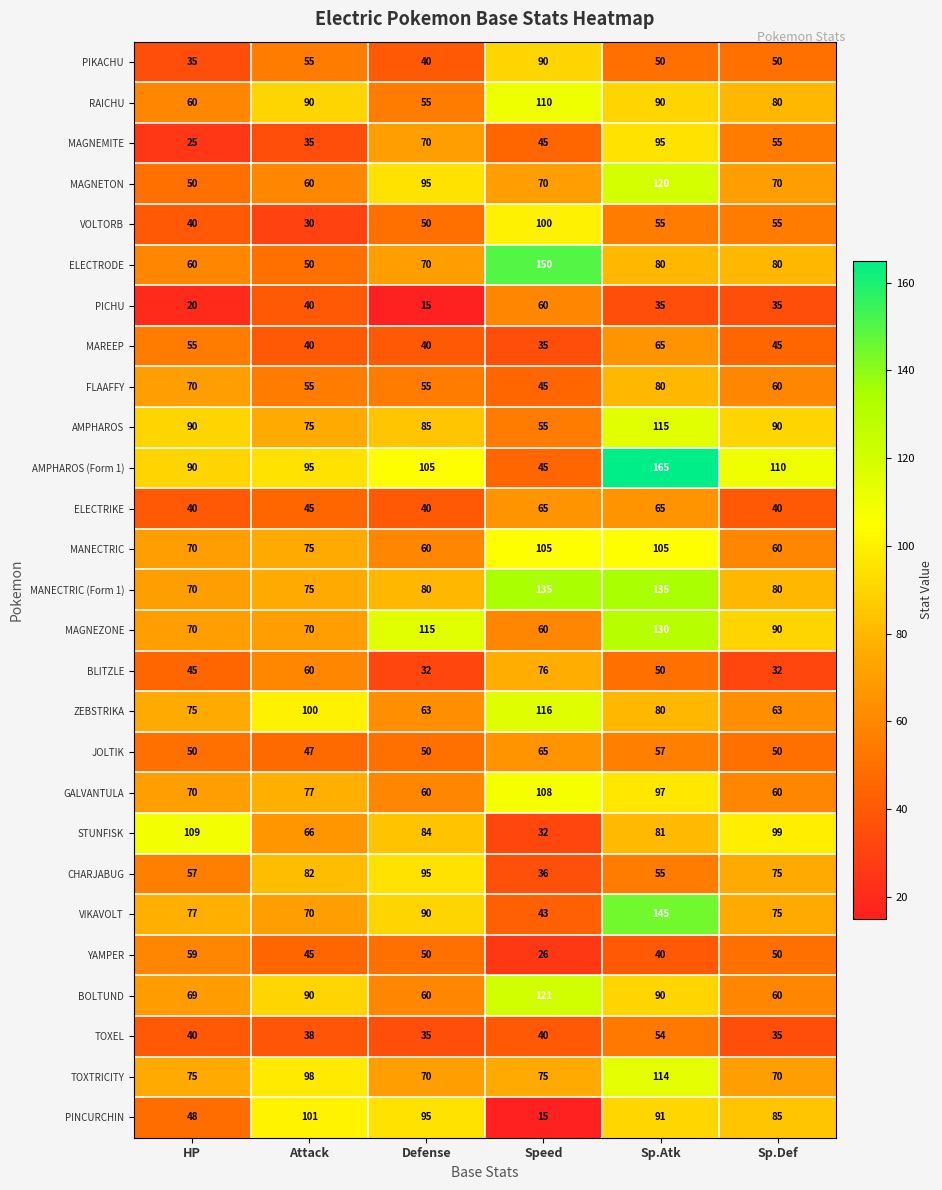

Is the value of ELECTRIKE at HP greater than the value of JOLTIK at Sp.Def?

No